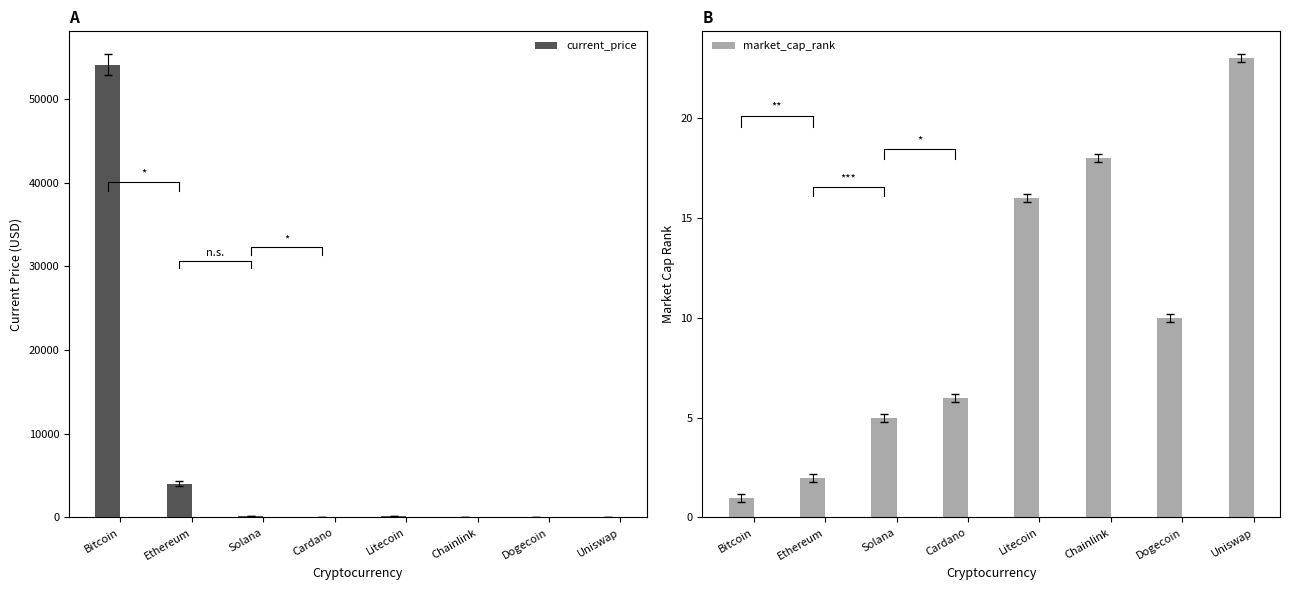

What are all the series names shown in the legend?

current_price, market_cap_rank